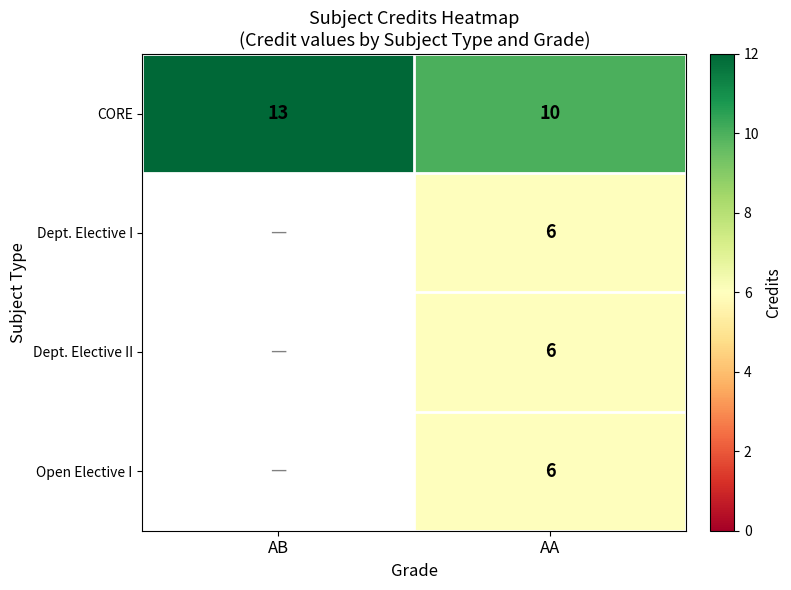

Is it true that CORE equals 5 at AA?

False